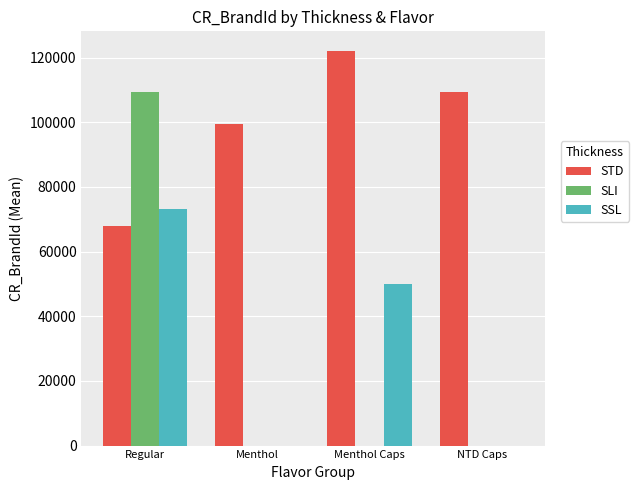

What is the difference between the STD values at Menthol and NTD Caps?

10035.3